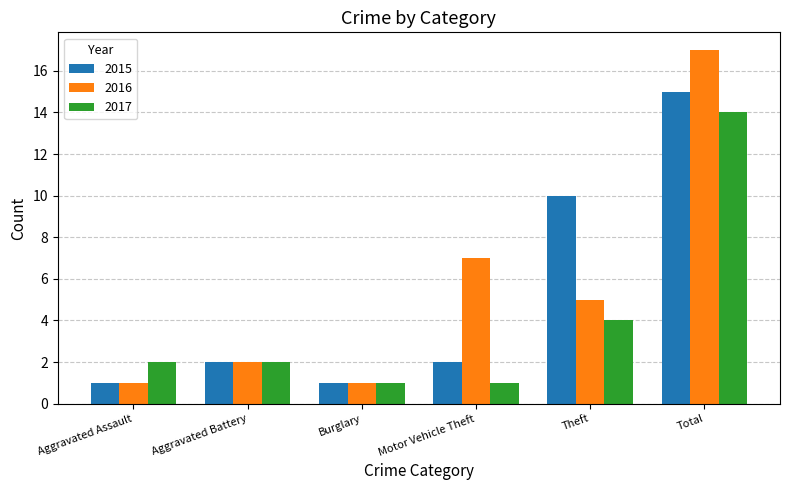

How many bars are there in each group?

3